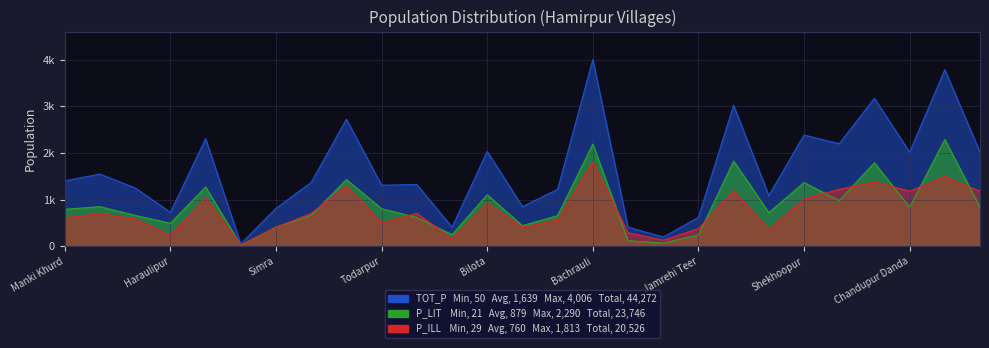

True or false: TOT_P and P_ILL intersect in this chart.

False